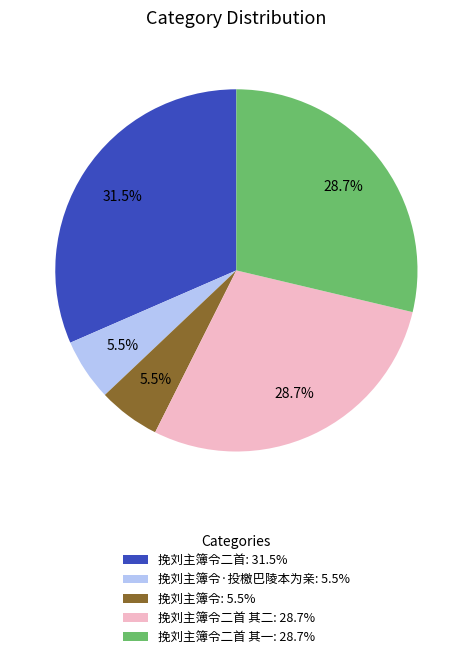

What percentage do 挽刘主簿令二首 其一: 28.7% and 挽刘主簿令·投檄巴陵本为亲: 5.5% together represent?

34.2%